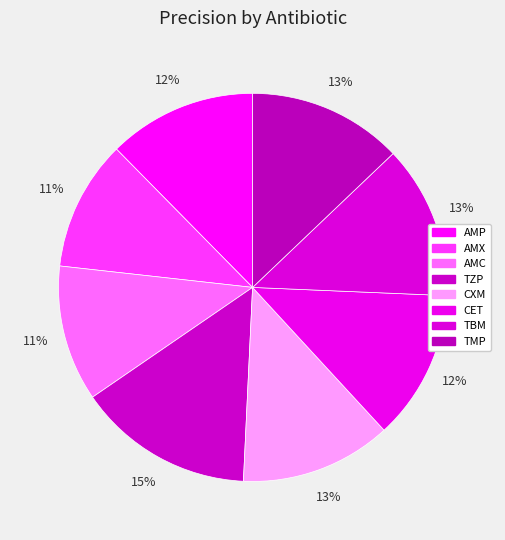

Does any single category account for the majority?

No